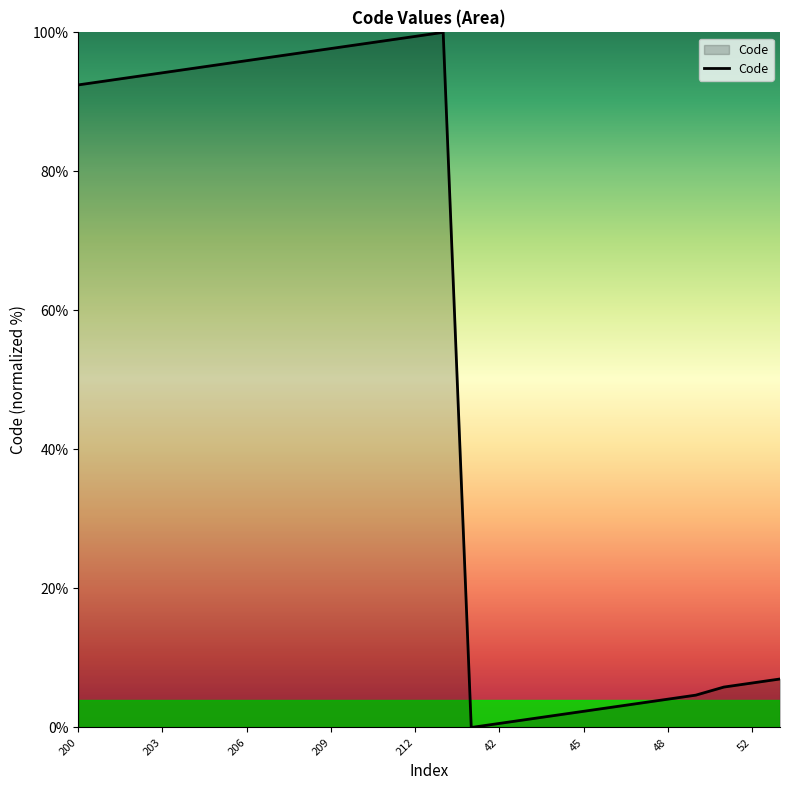

What is the maximum value shown in the chart?

100.0